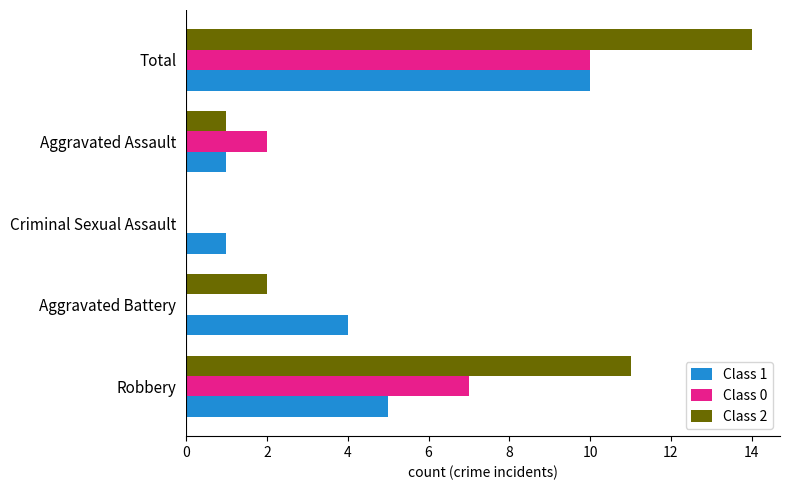

At which category is the sum across all series the highest?

Total